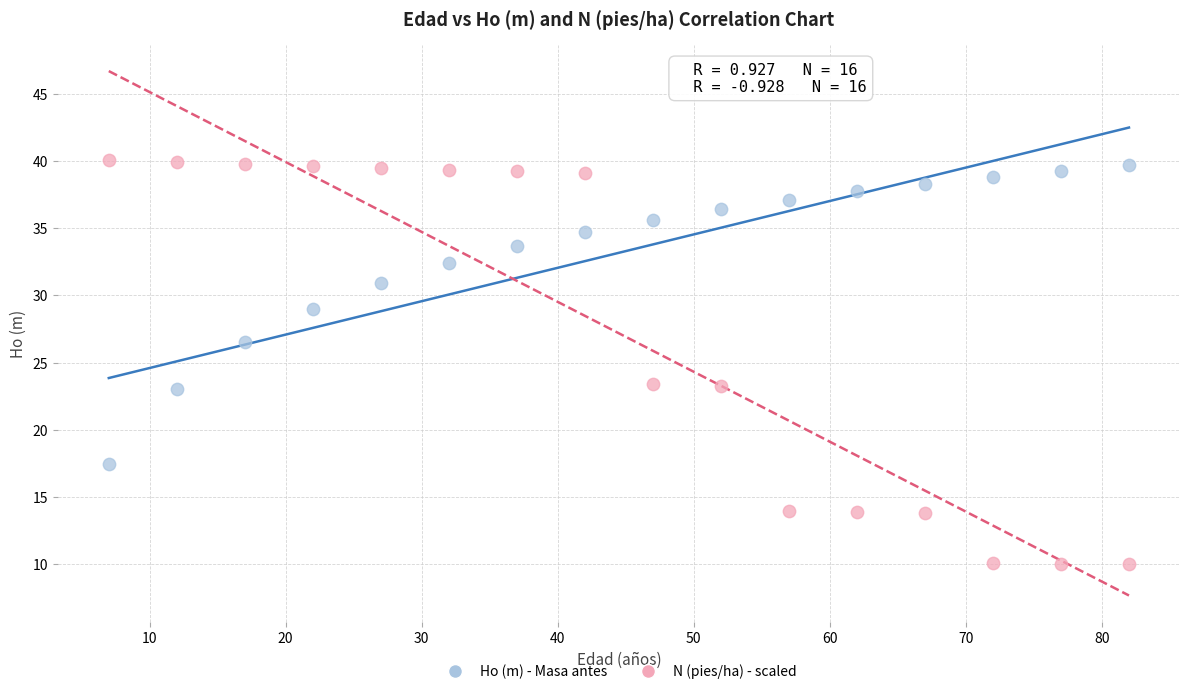

Which series contains the highest Y value?

N (pies/ha) - scaled